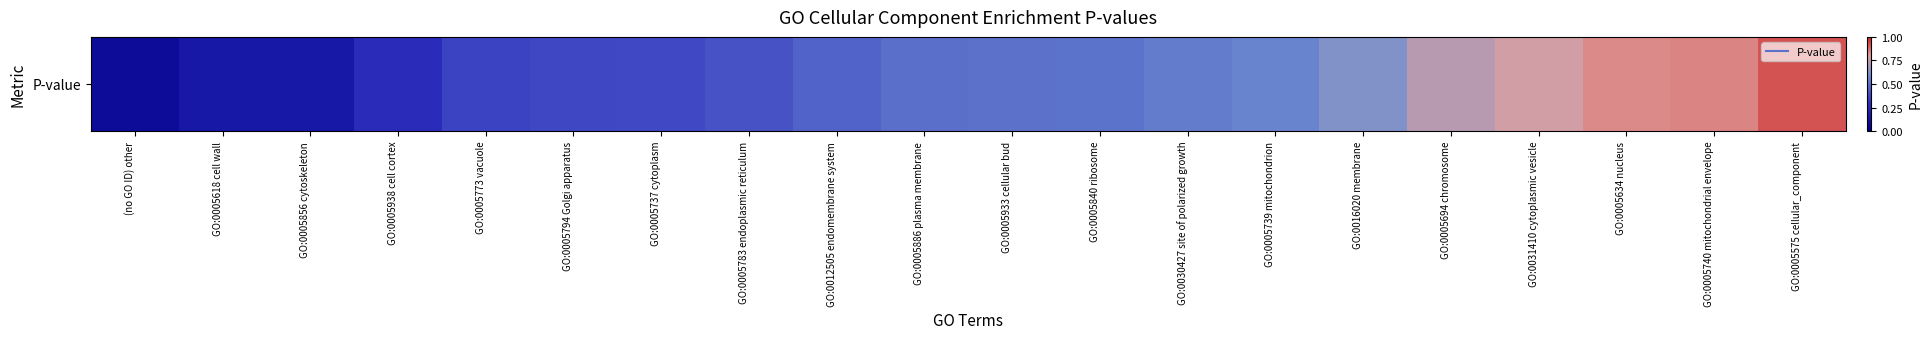

What is the difference between the second highest and minimum values?

0.8